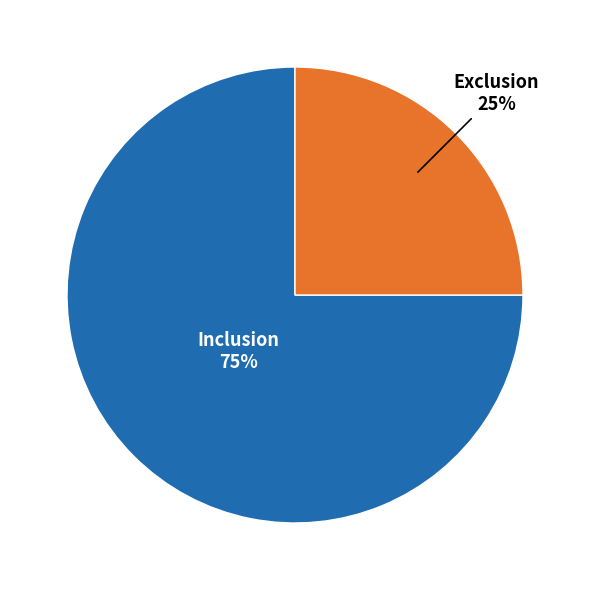

To the nearest percent, what is the average slice percentage?

50%